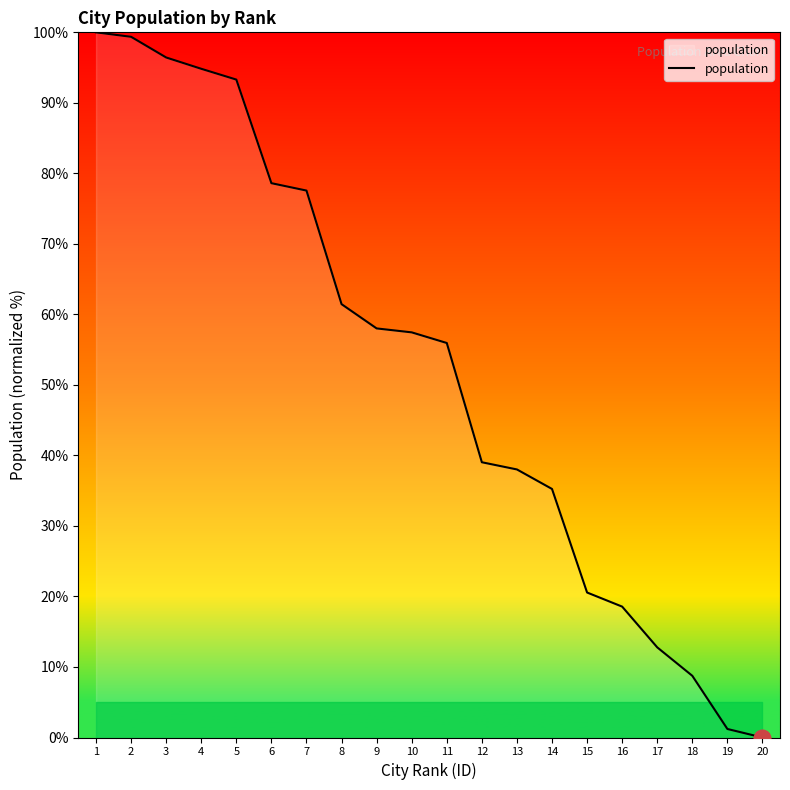

Which label corresponds to the smallest value in the chart?

20